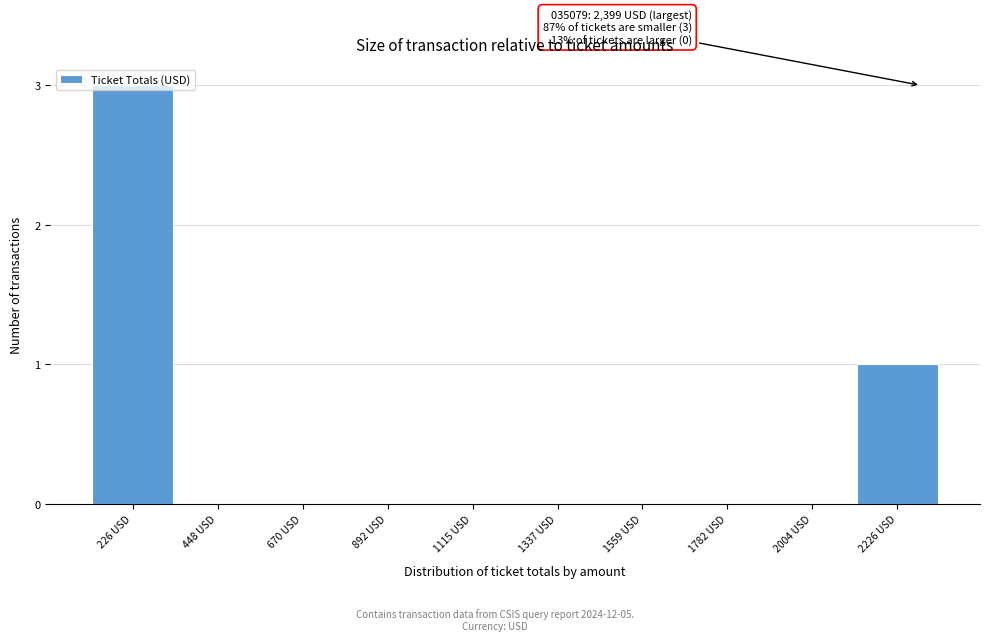

At which category does the chart reach its peak across all series?

226 USD